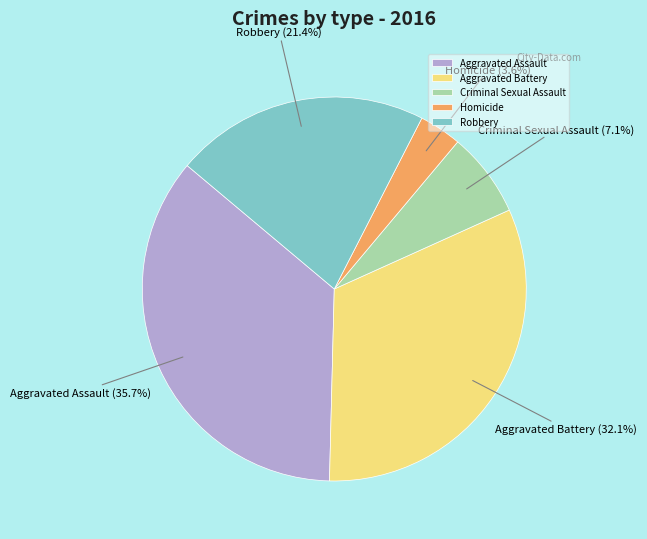

To the nearest percent, what is the average slice percentage?

20%